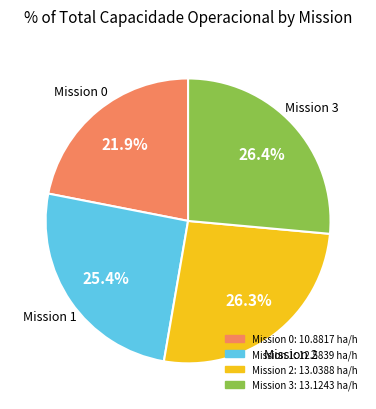

Does any single category account for the majority?

No